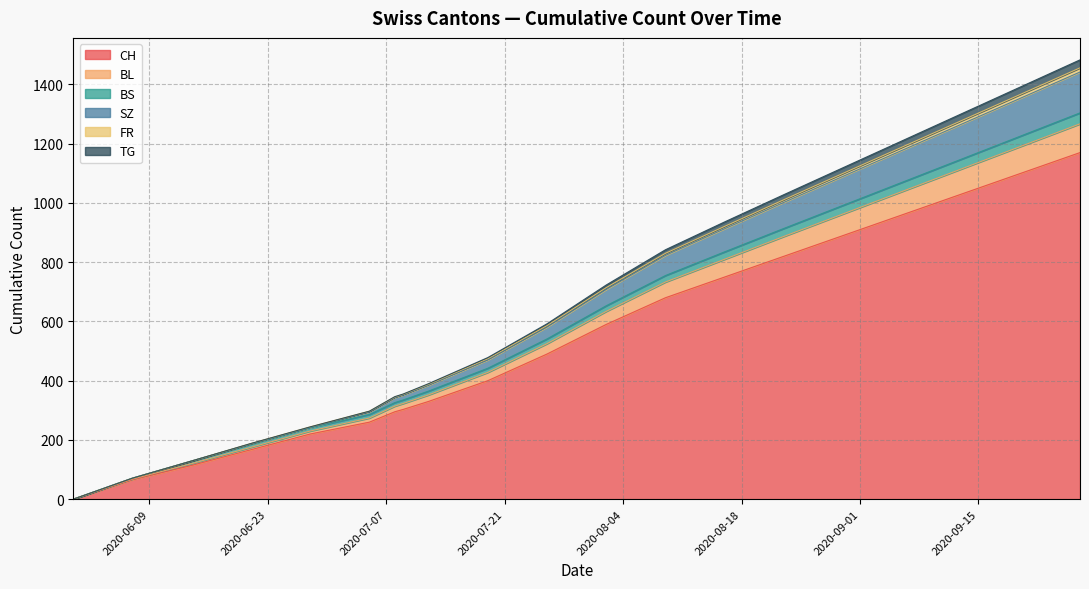

Is the value of FR at 2020-06-07 greater than the value of TG at 2020-09-13?

No